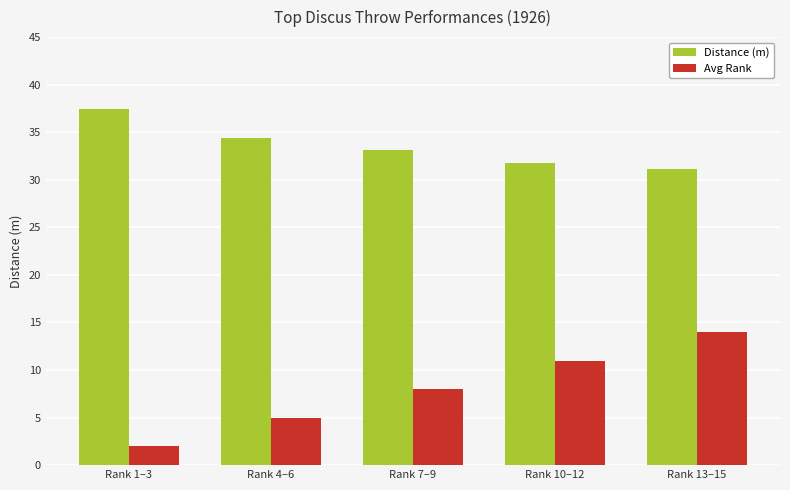

What is the label of the 1st bar from the right?

Rank 13–15